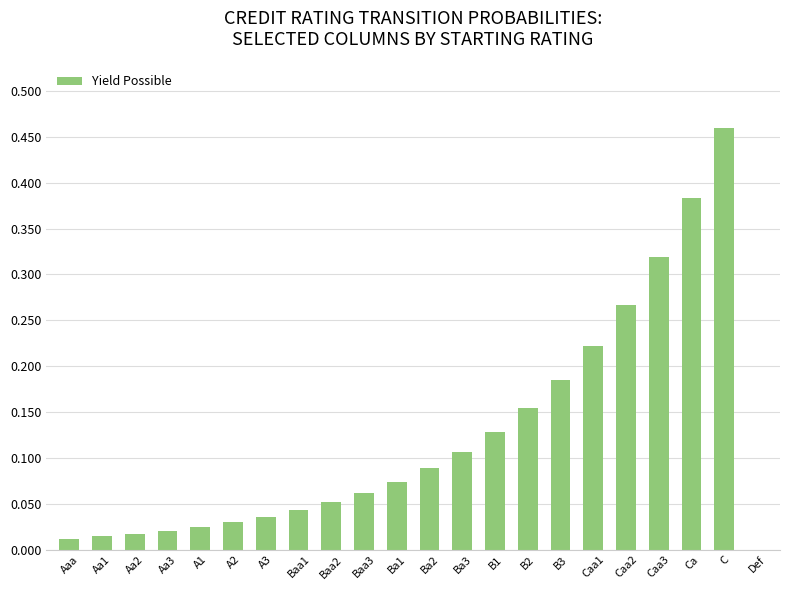

Is it true that the value at Caa1 is 0.3?

False